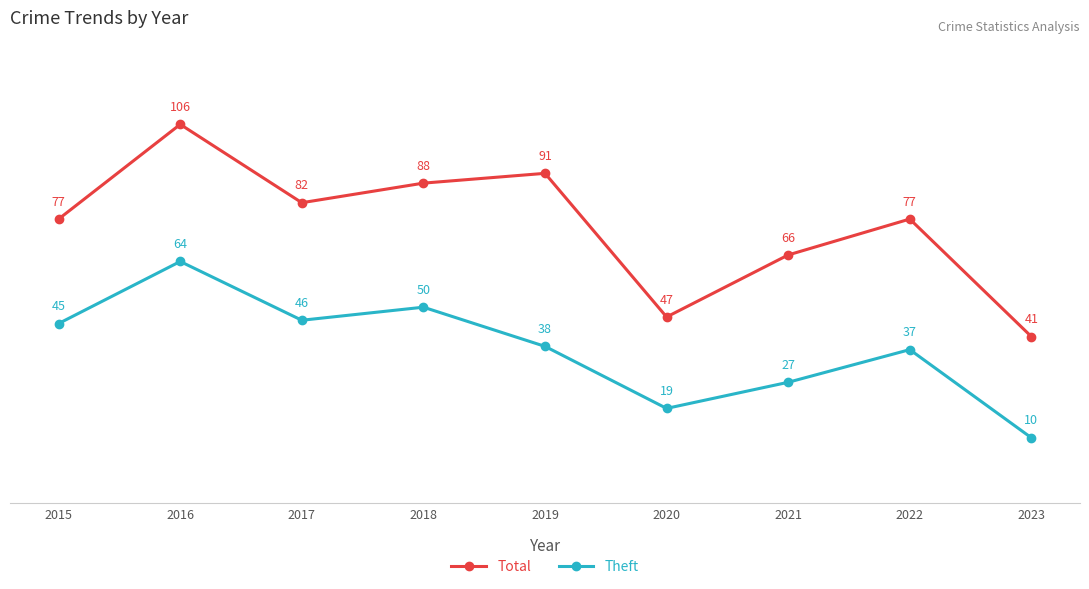

What is the difference between the Theft values at 2018 and 2023?

40